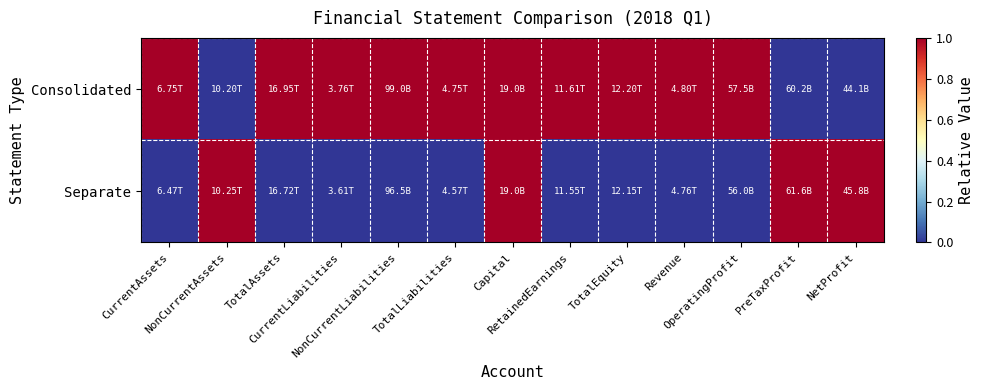

Which has a higher value, Revenue or RetainedEarnings?

Revenue